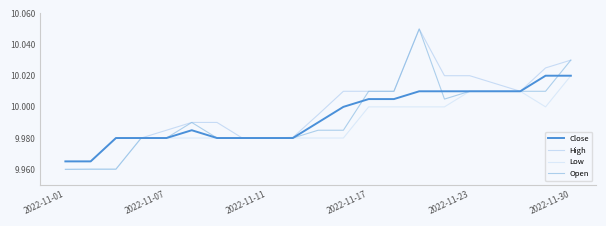

Which series has the largest total across all categories?

High